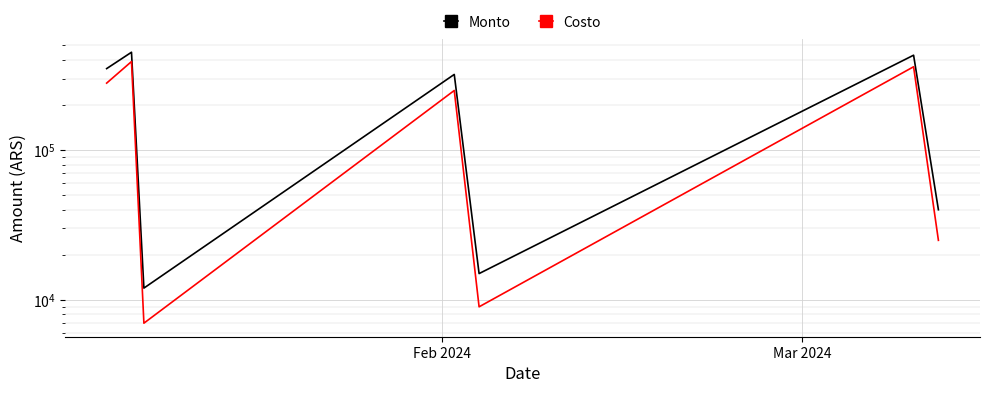

At how many categories does at least one series exceed 341194?

3